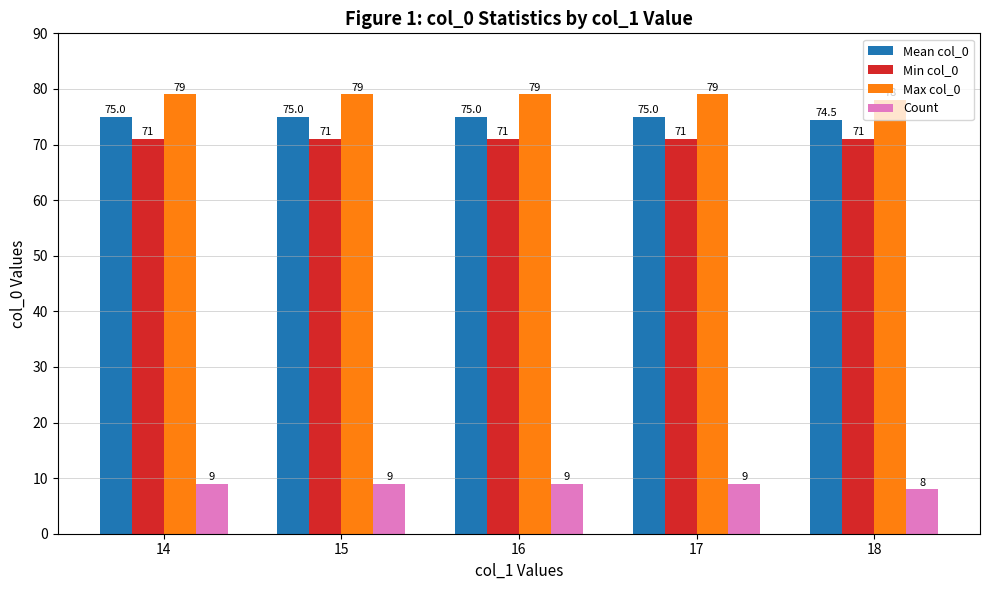

What is the approximate value of Mean col_0 at 17?

75.0